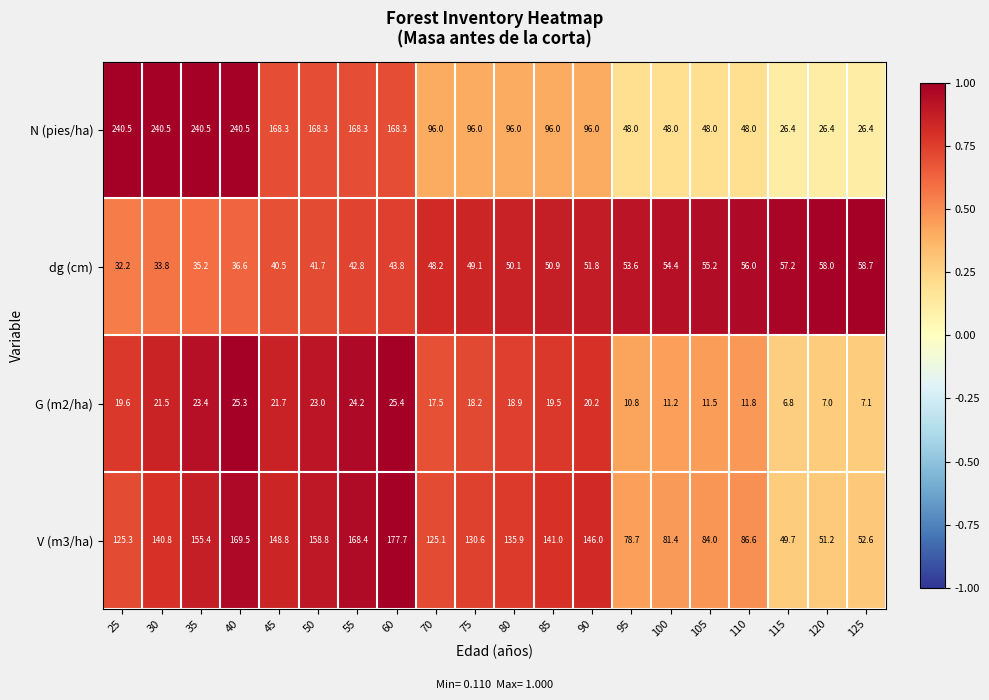

True or false: G (m2/ha) has a value of 7.0 at 120.

True